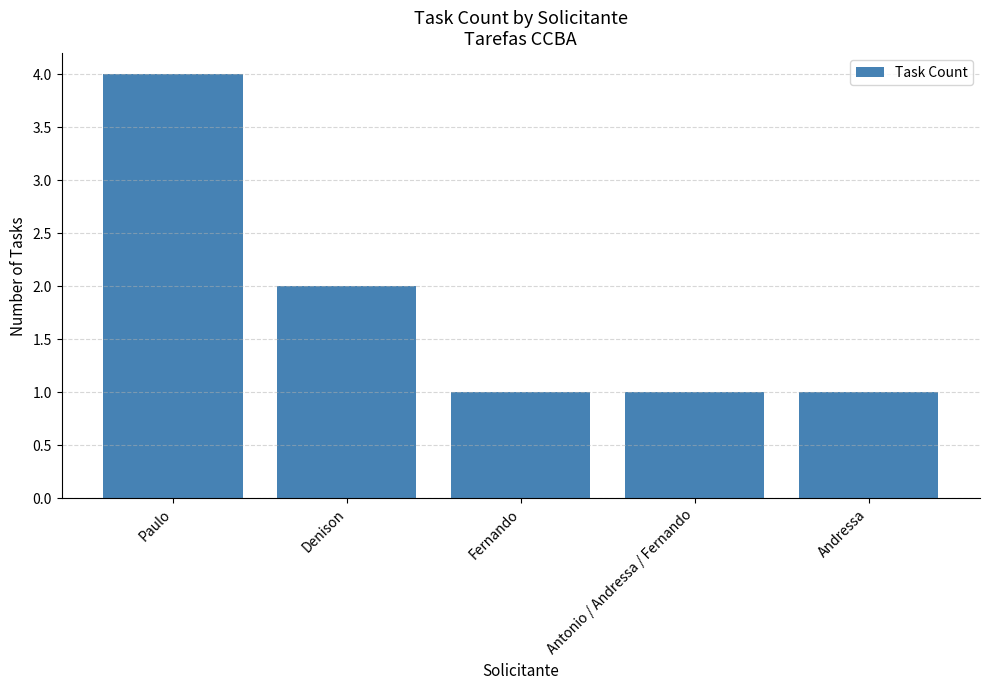

What is the average value?

2